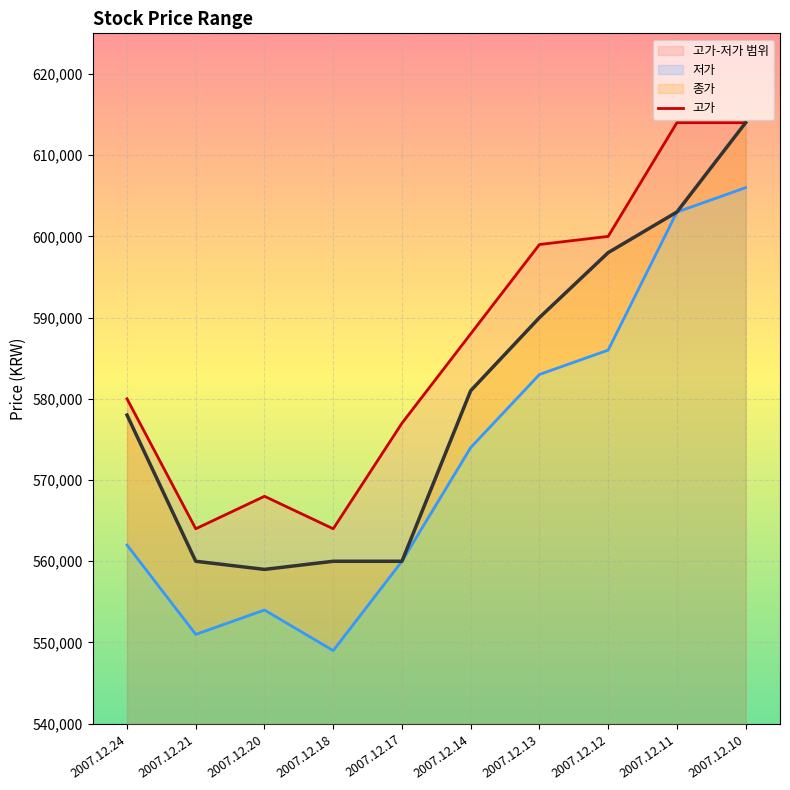

True or false: the data shows 955436 at 2007.12.12.

False